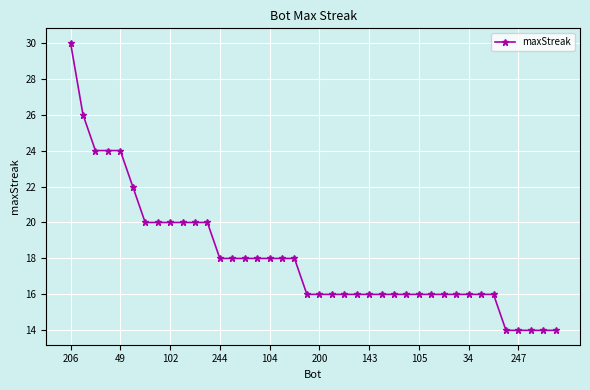

What is the smallest value displayed?

14